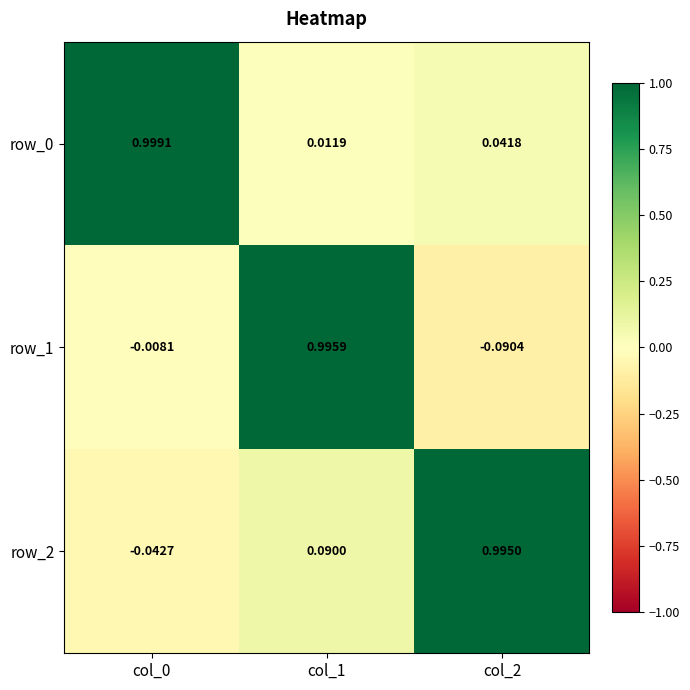

What is the difference between the row_1 values at col_2 and col_1?

1.1